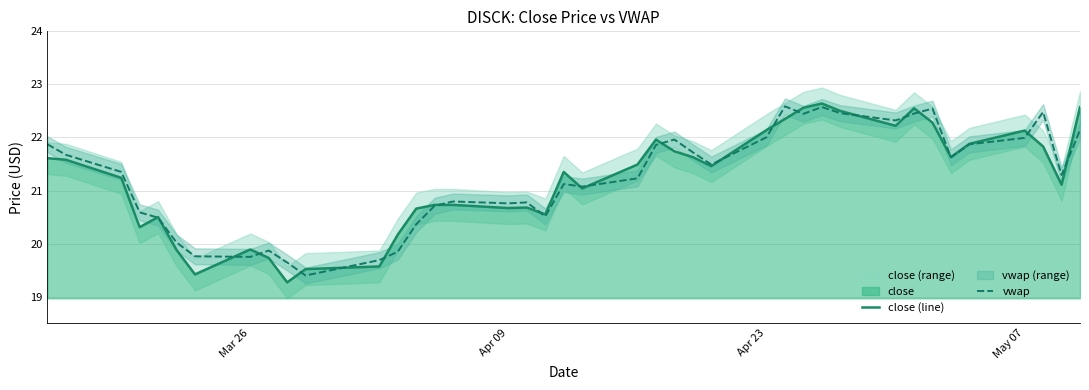

What is the highest value of the close (line) series?

22.6